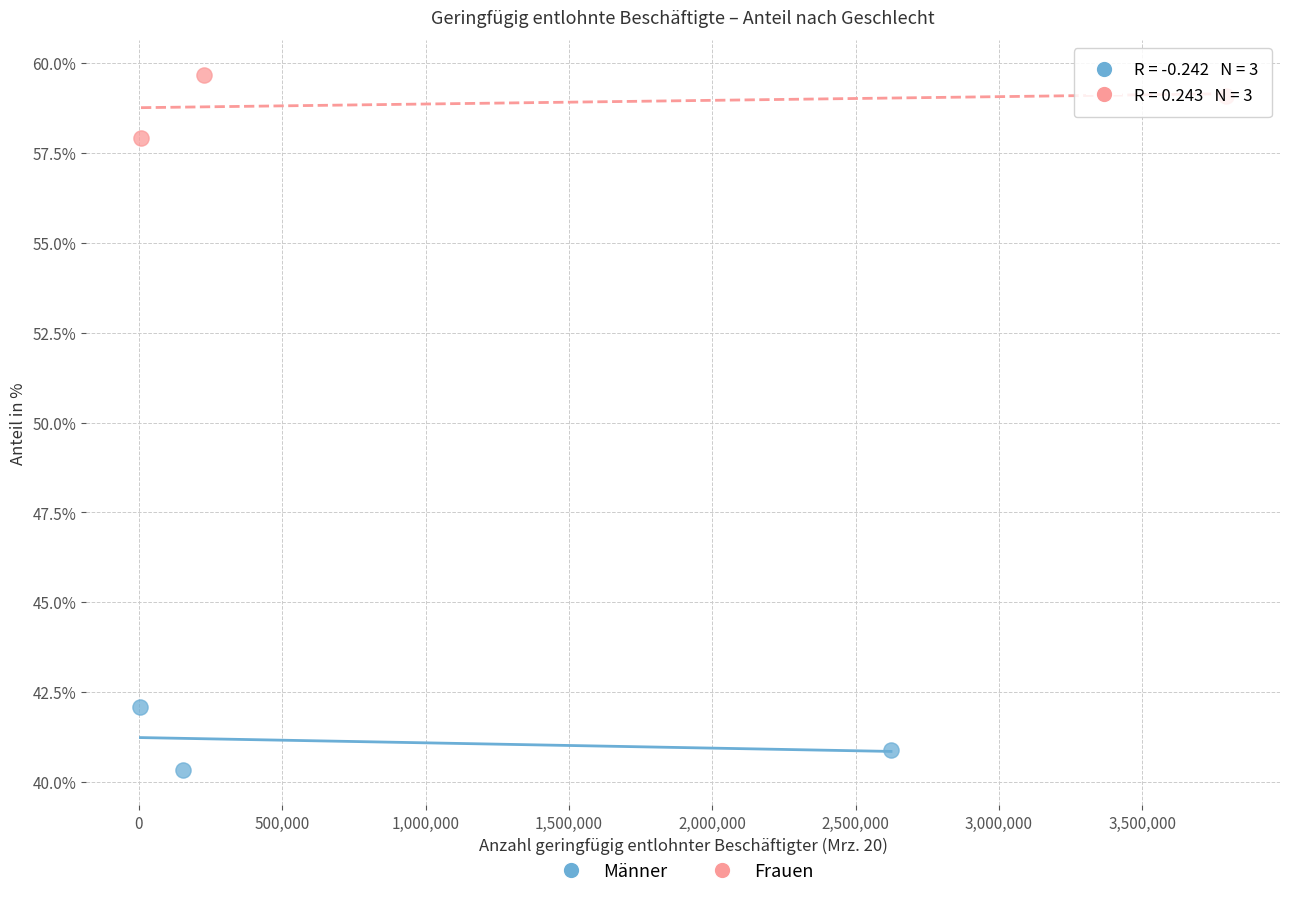

Which series contains the highest Y value?

Frauen